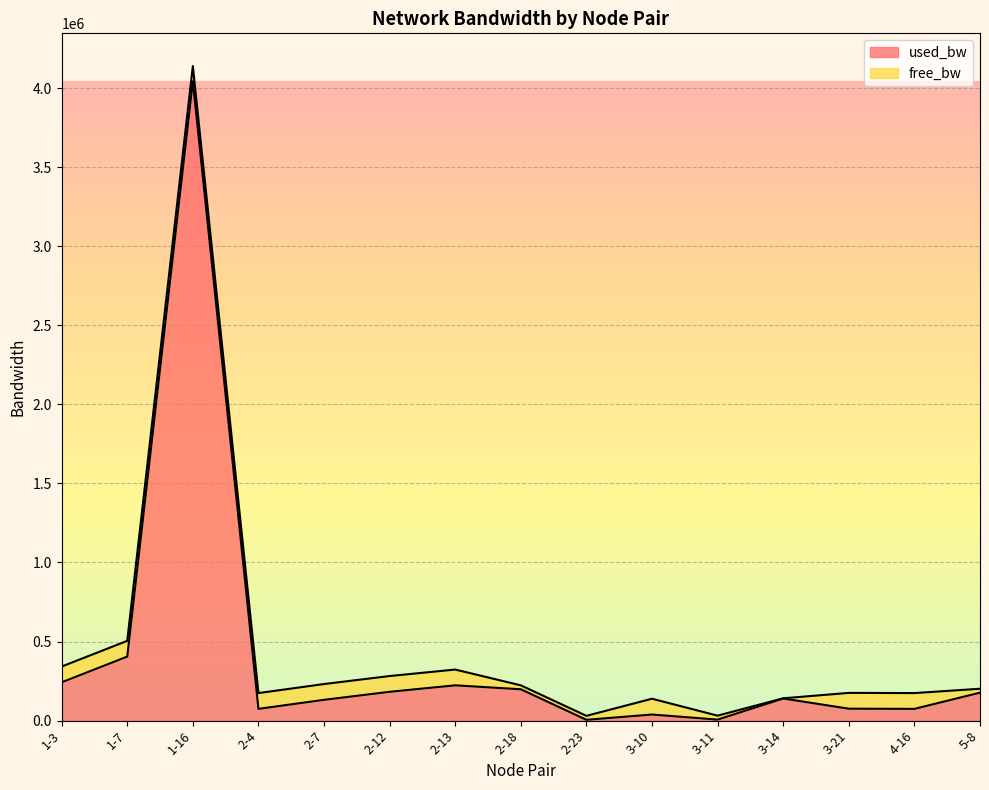

How many points are higher than both their immediate neighbors (excluding endpoints)?

4